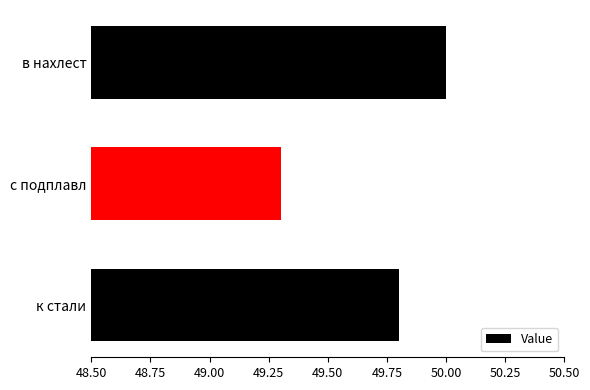

The value at к стали is 49.8. True or false?

True